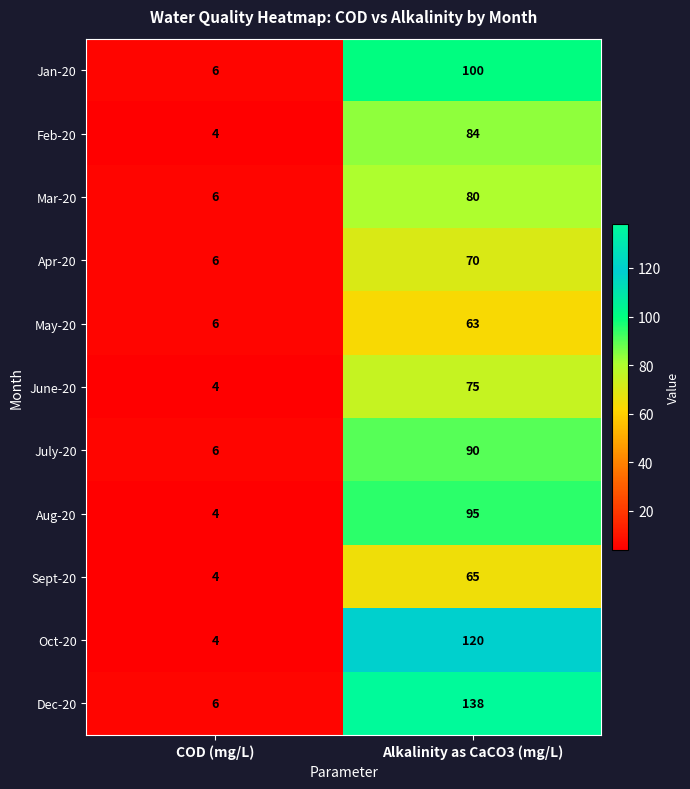

Reading left to right, list all the values displayed in this chart.

Jan-20: COD (mg/L)=6	Alkalinity as CaCO3 (mg/L)=100
Feb-20: COD (mg/L)=4	Alkalinity as CaCO3 (mg/L)=84
Mar-20: COD (mg/L)=6	Alkalinity as CaCO3 (mg/L)=80
Apr-20: COD (mg/L)=6	Alkalinity as CaCO3 (mg/L)=70
May-20: COD (mg/L)=6	Alkalinity as CaCO3 (mg/L)=63
June-20: COD (mg/L)=4	Alkalinity as CaCO3 (mg/L)=75
July-20: COD (mg/L)=6	Alkalinity as CaCO3 (mg/L)=90
Aug-20: COD (mg/L)=4	Alkalinity as CaCO3 (mg/L)=95
Sept-20: COD (mg/L)=4	Alkalinity as CaCO3 (mg/L)=65
Oct-20: COD (mg/L)=4	Alkalinity as CaCO3 (mg/L)=120
Dec-20: COD (mg/L)=6	Alkalinity as CaCO3 (mg/L)=138